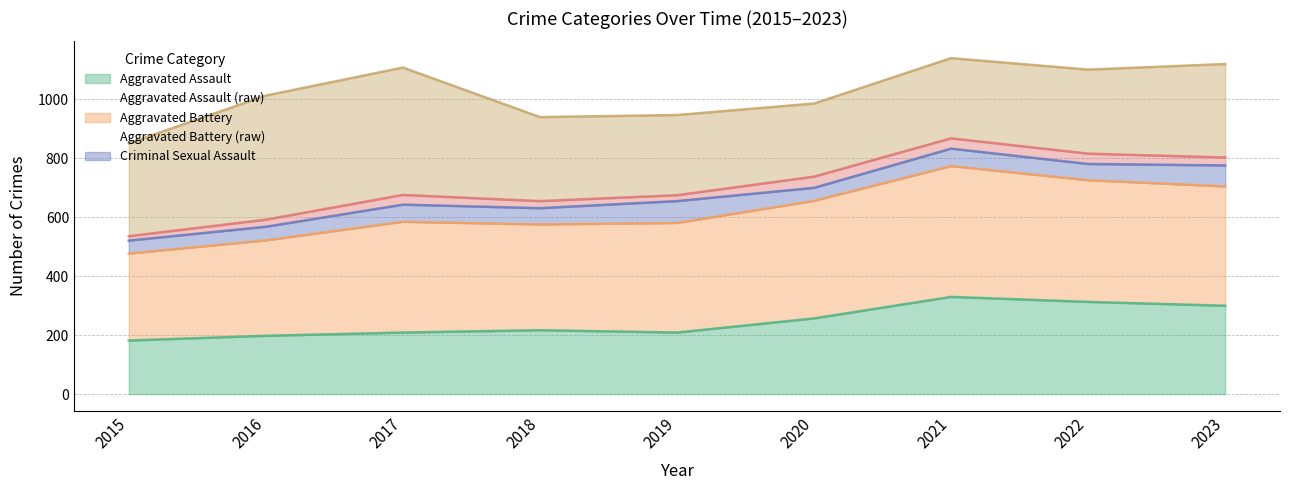

True or false: Robbery (raw) has more than 0 interior local peaks.

True